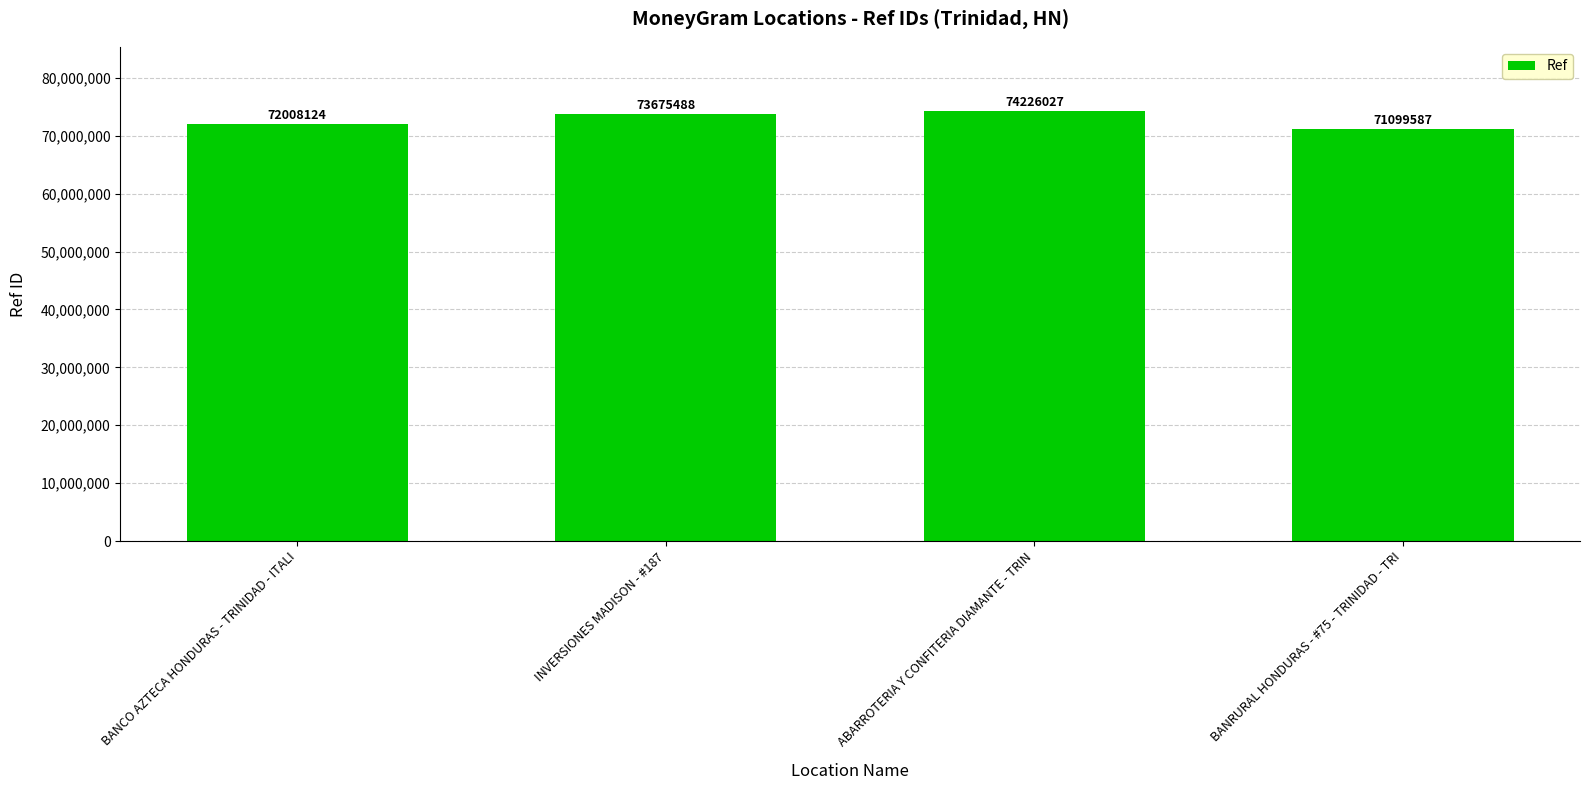

What is the difference between the second highest and minimum values?

2575901